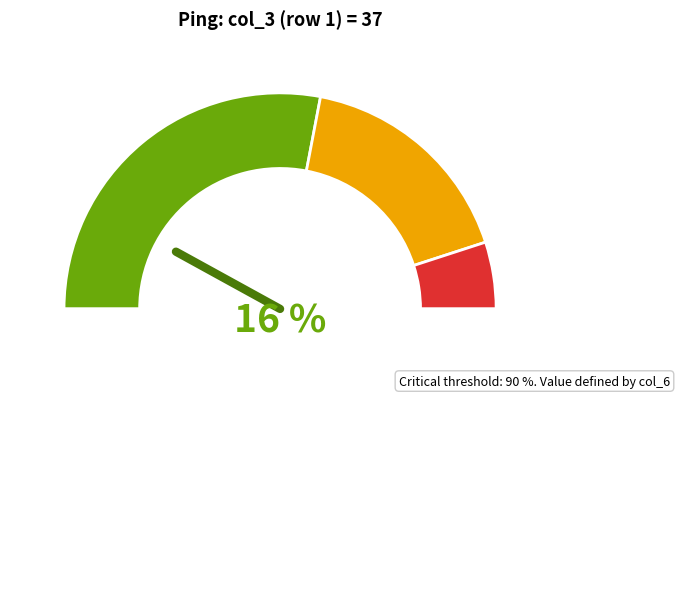

Count the number of slices in the pie.

7